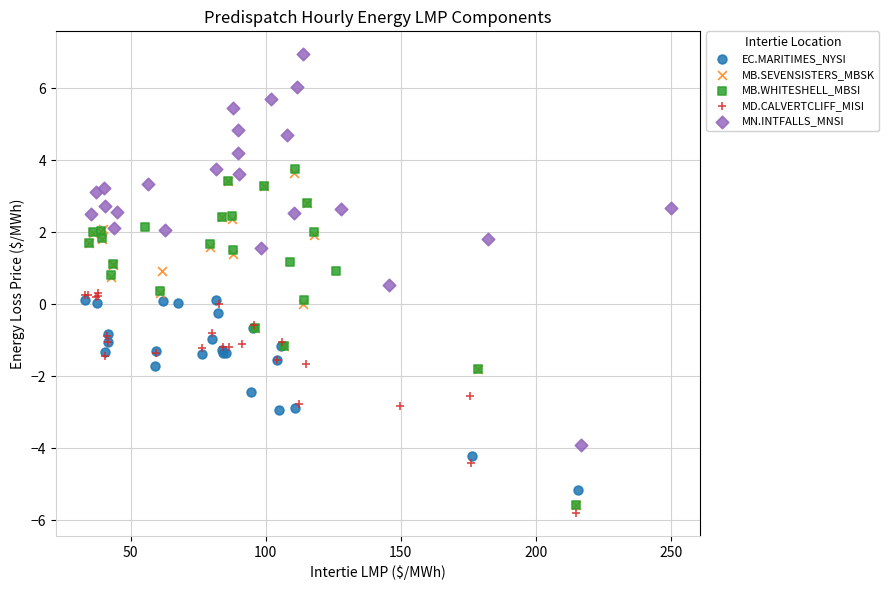

Which series has the widest spread of Y values?

MN.INTFALLS_MNSI